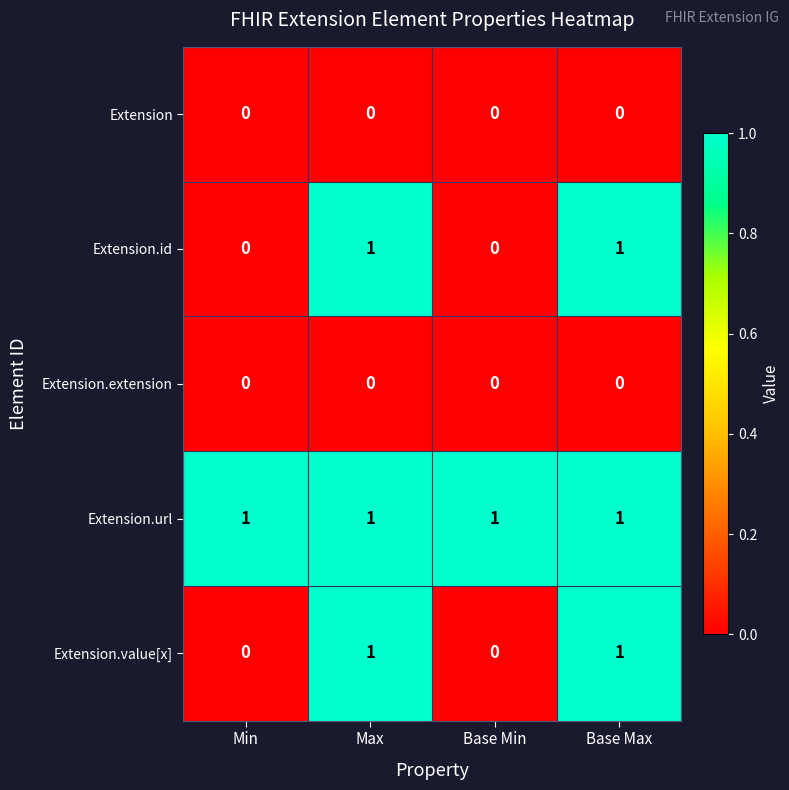

The value of Extension.id at Base Min is 0. True or false?

True